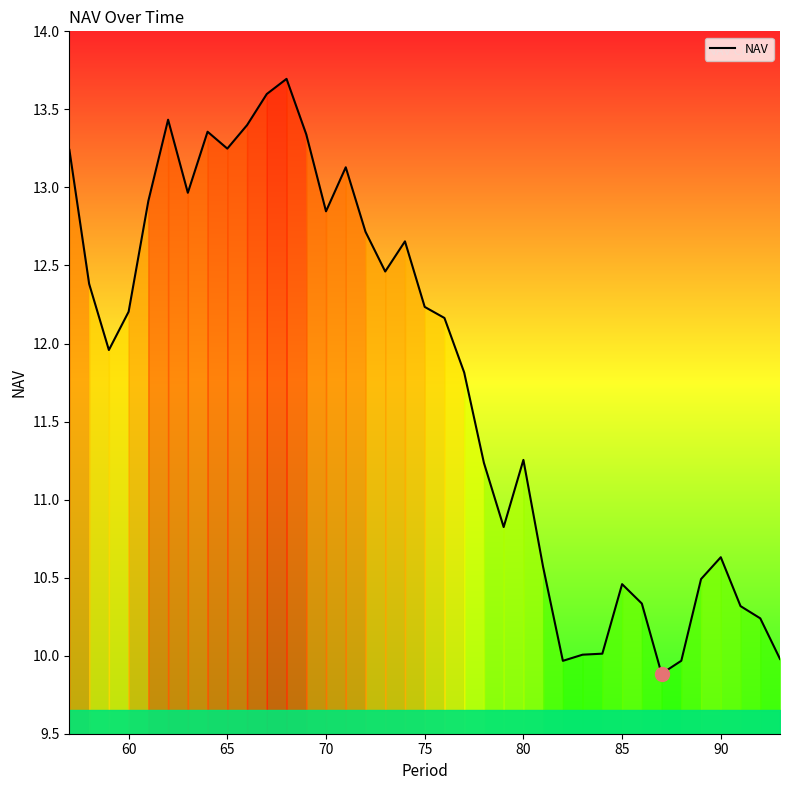

What is the difference between the maximum and second lowest values?

3.7